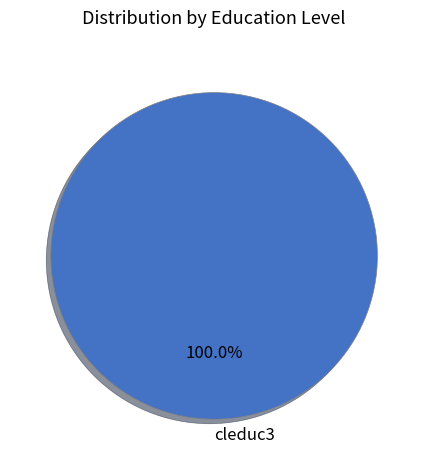

Is there any slice that represents more than half of the pie?

Yes